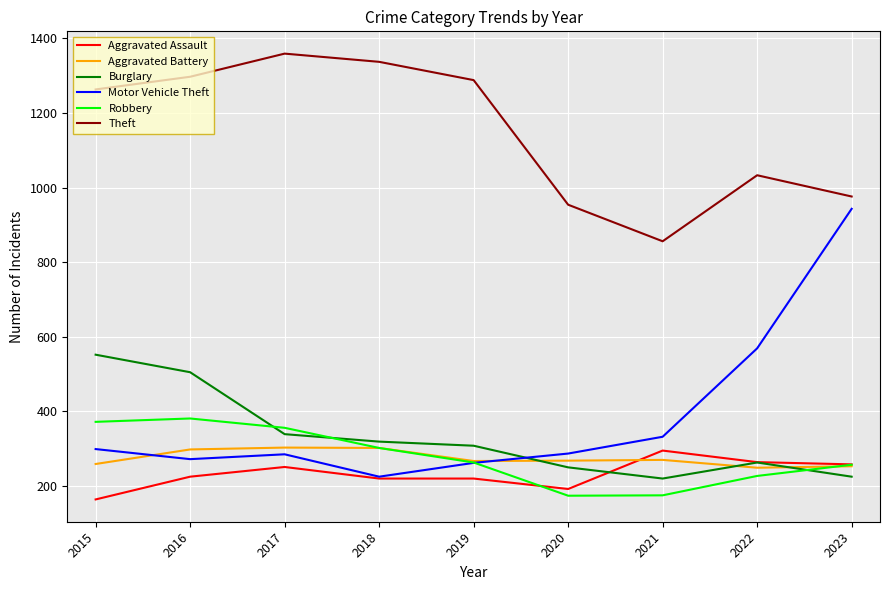

Is it true that Burglary equals 505 at 2016?

True